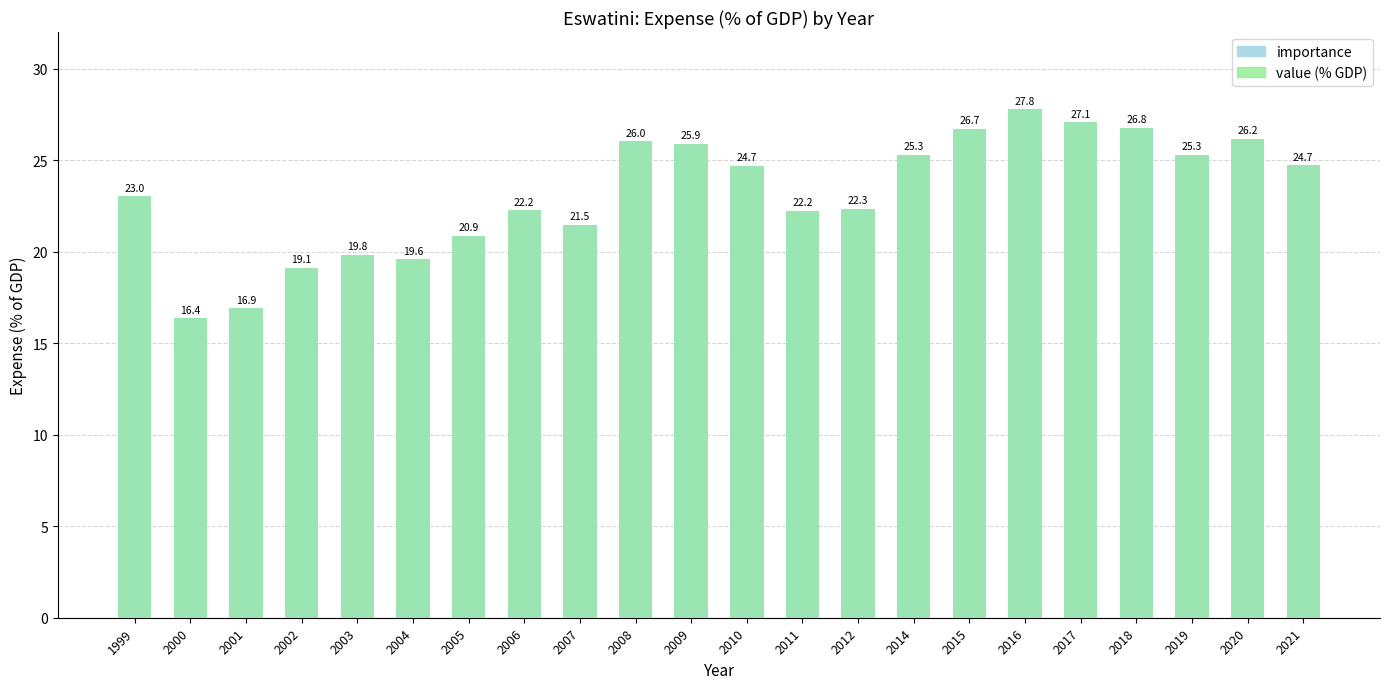

Is it true that value (% GDP) equals 33.0 at 2004?

False